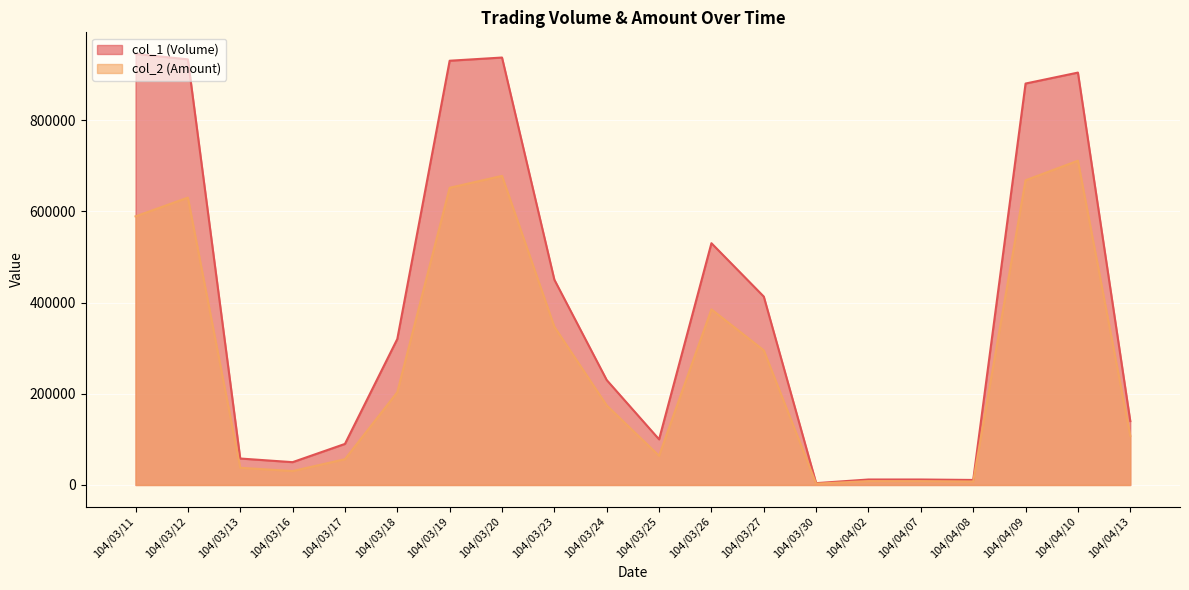

What is the sum of all col_2 (Amount) values?

5654860